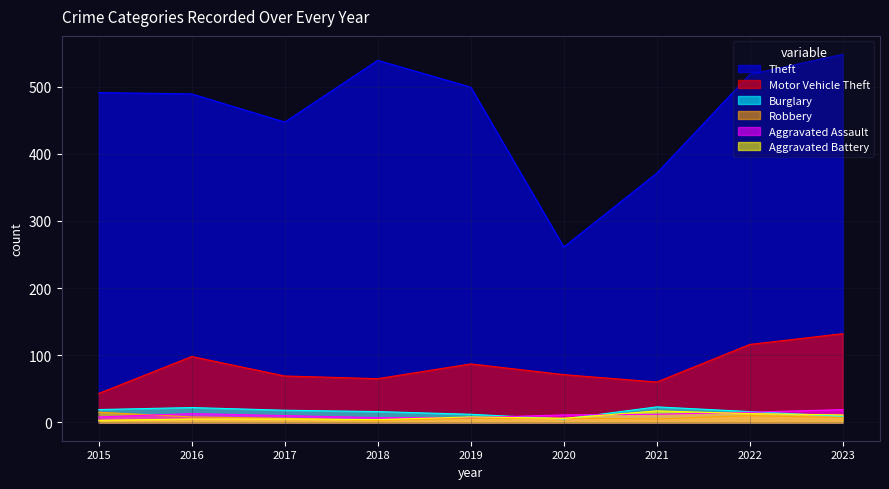

What is the total value across all series at 2016?

635